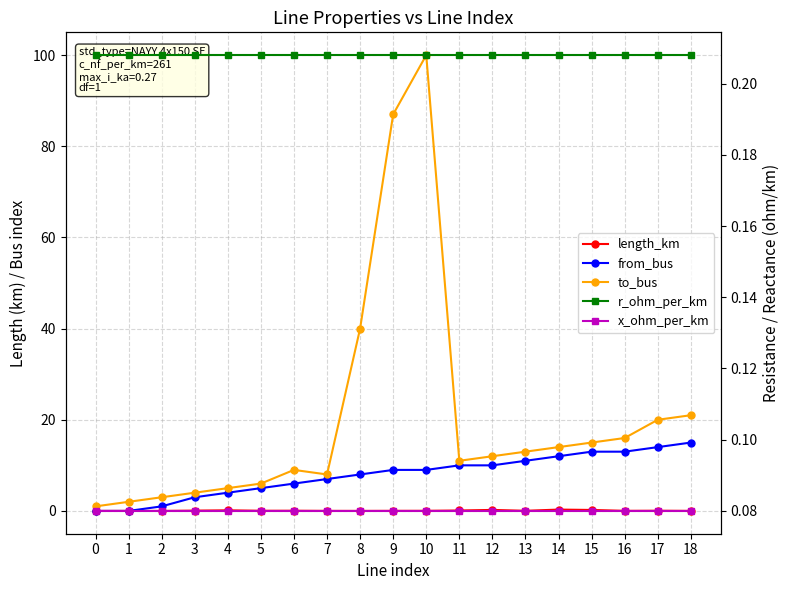

Is it true that from_bus equals 10.0 at 11?

True